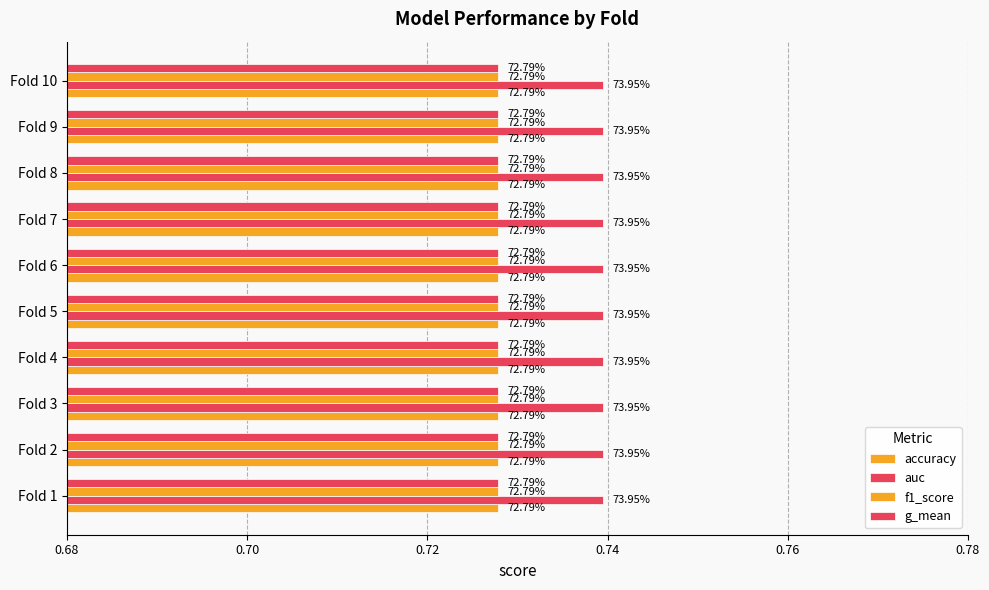

Where is accuracy nearest to the value 0?

1